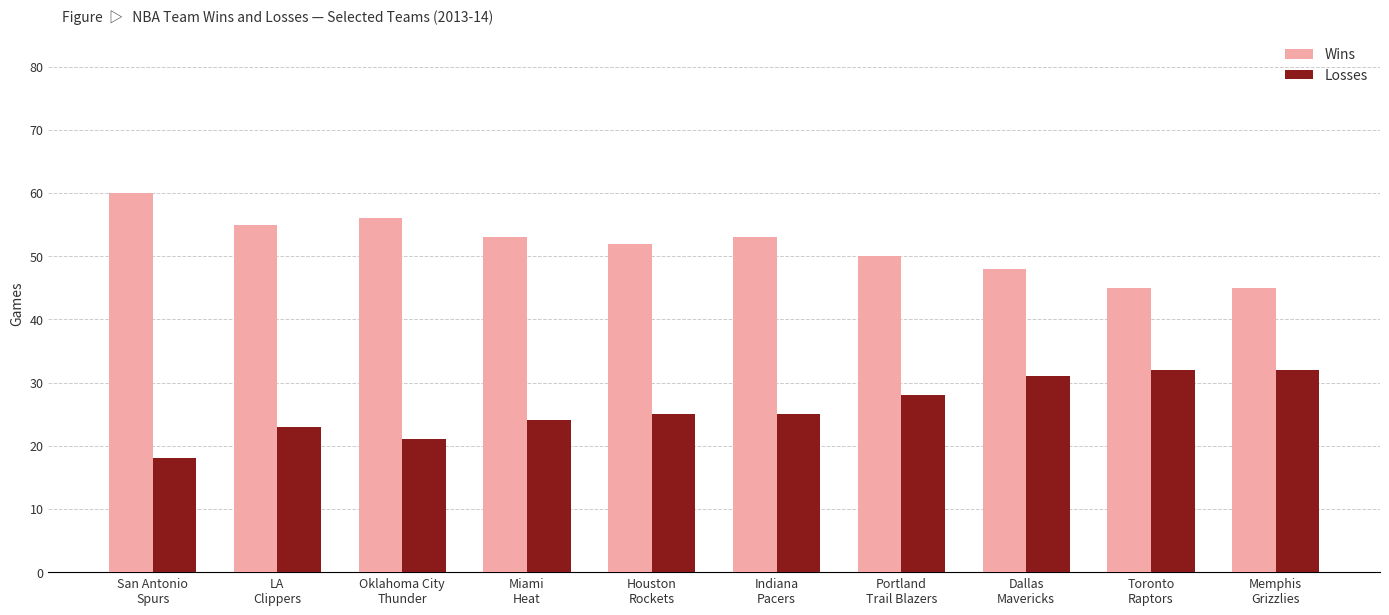

Rank the series by their maximum value, from lowest to highest.

Losses, Wins